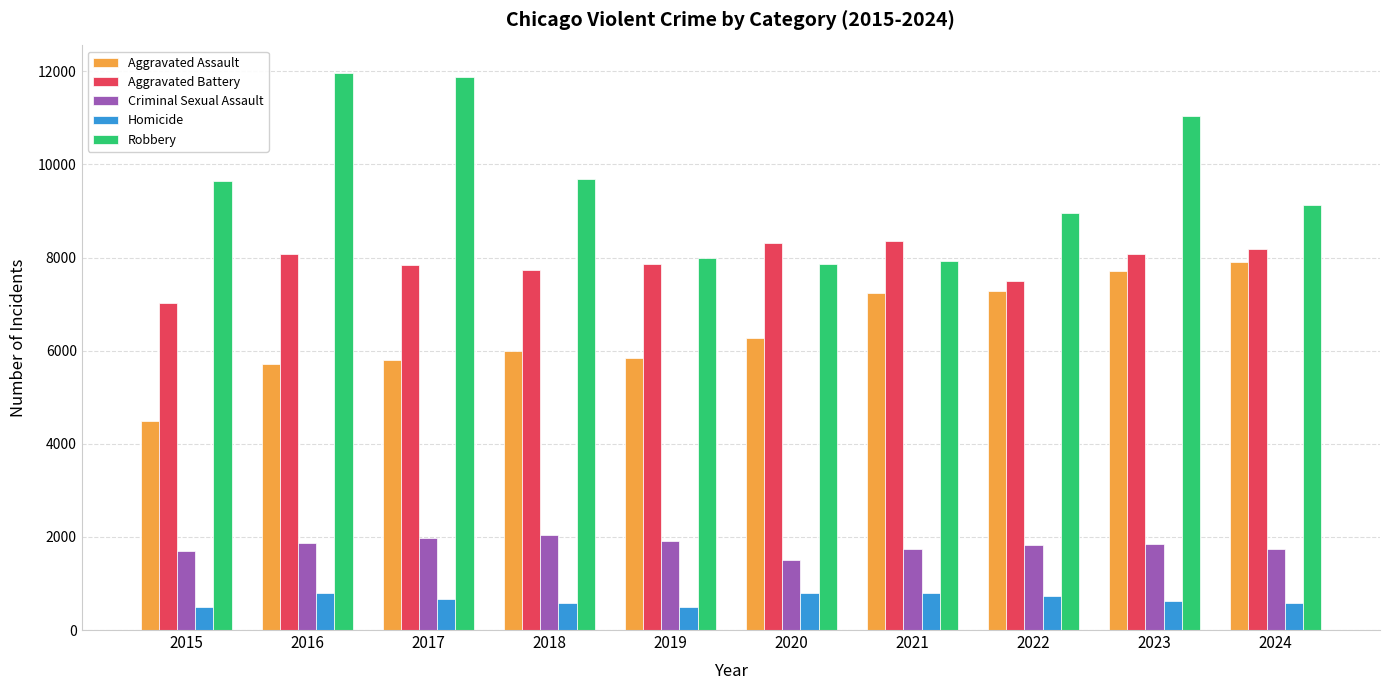

At which label does Aggravated Assault reach its peak?

2024